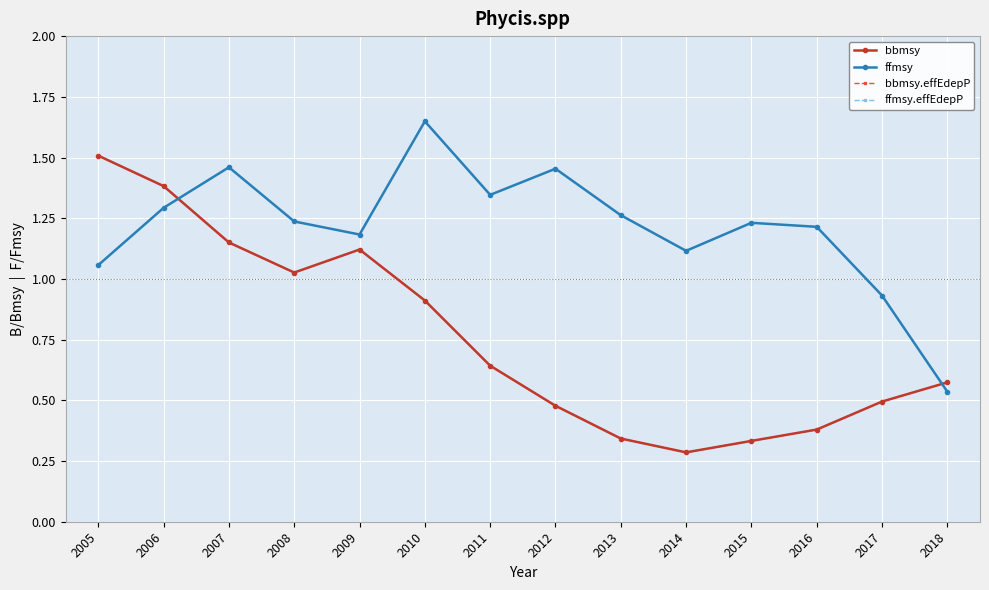

What is the value of the ffmsy.effEdepP point at the 14th from the left?

0.5